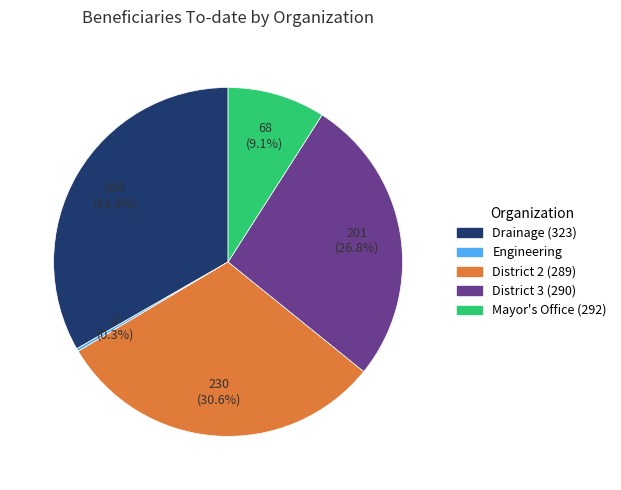

True or false: District 3 (290) accounts for 21% of the total.

False